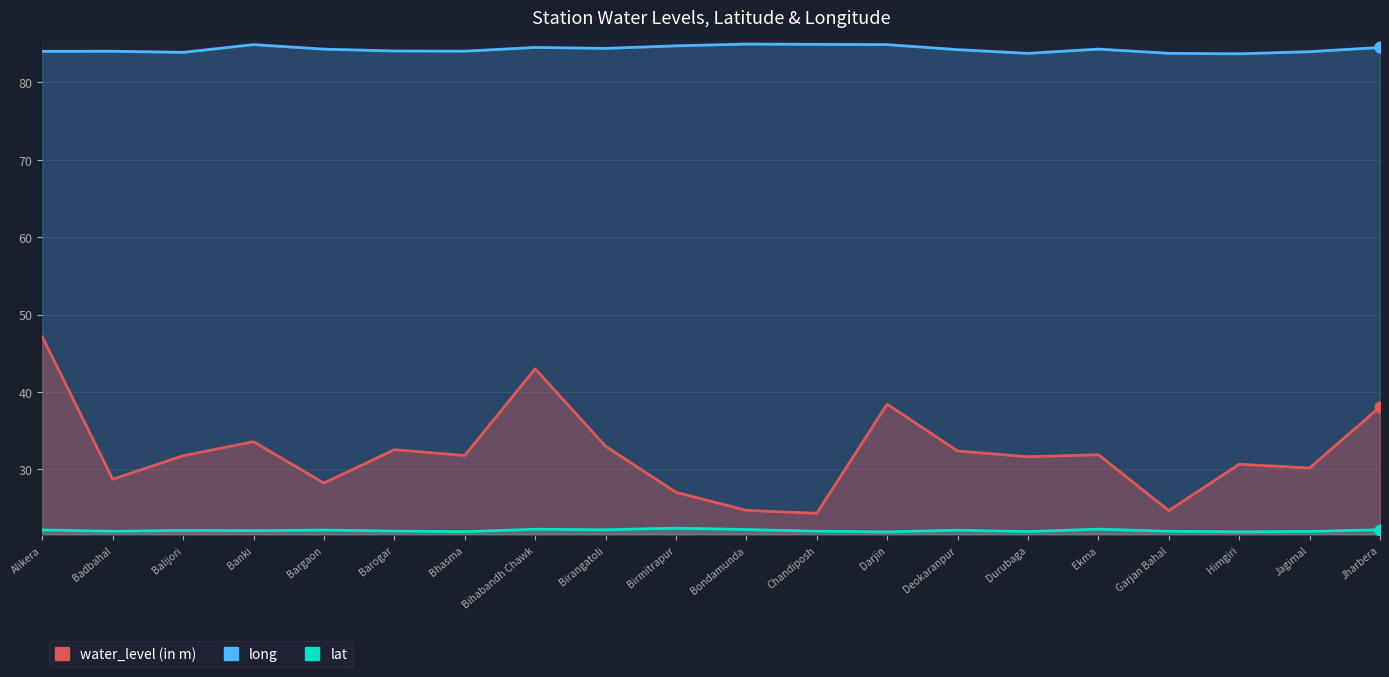

At which category is the sum across all series the highest?

Alikera